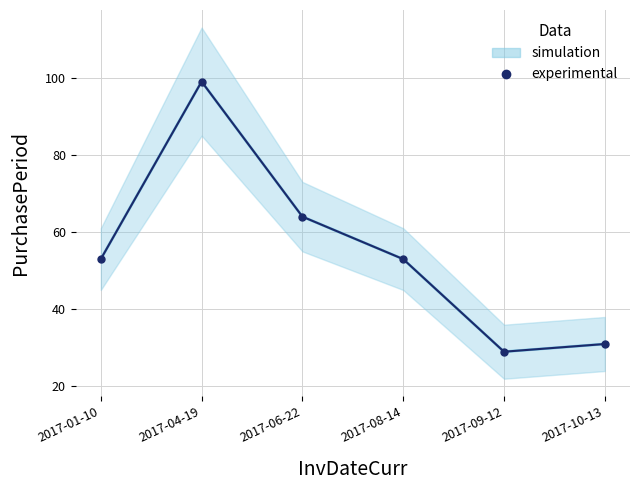

How many lines are shown in the chart?

1